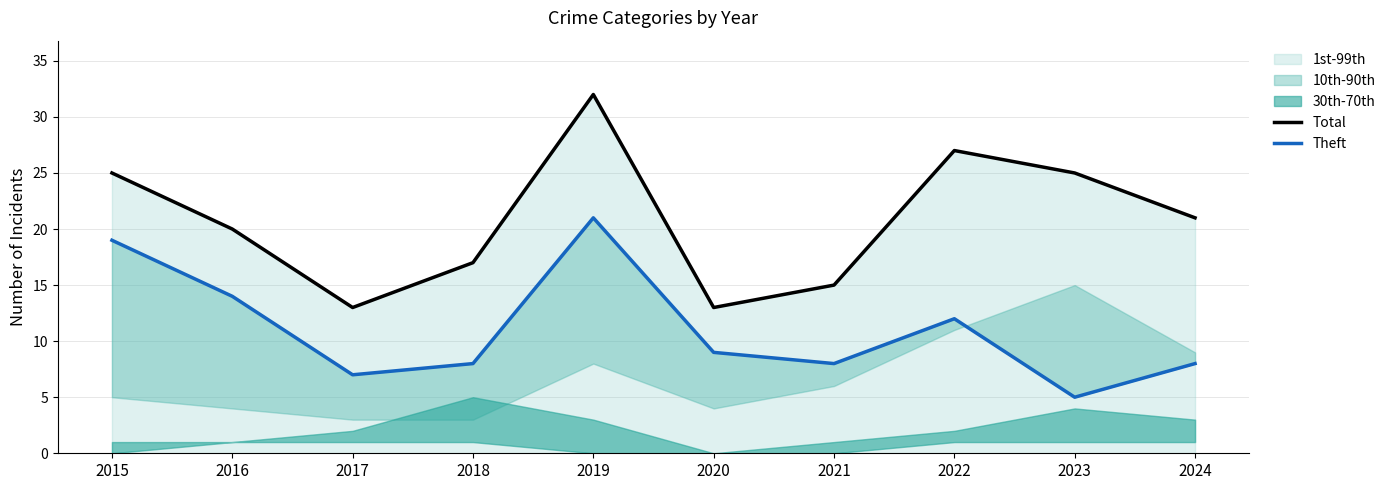

What value does the Theft series have at 2016?

14